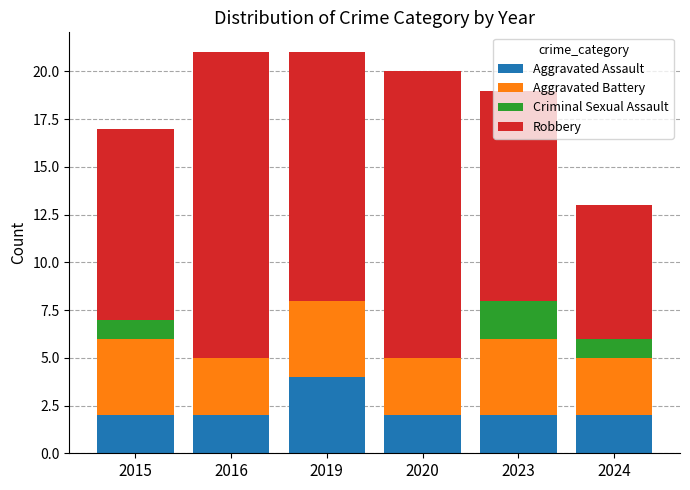

Are the bars grouped side by side (vs. stacked)?

No